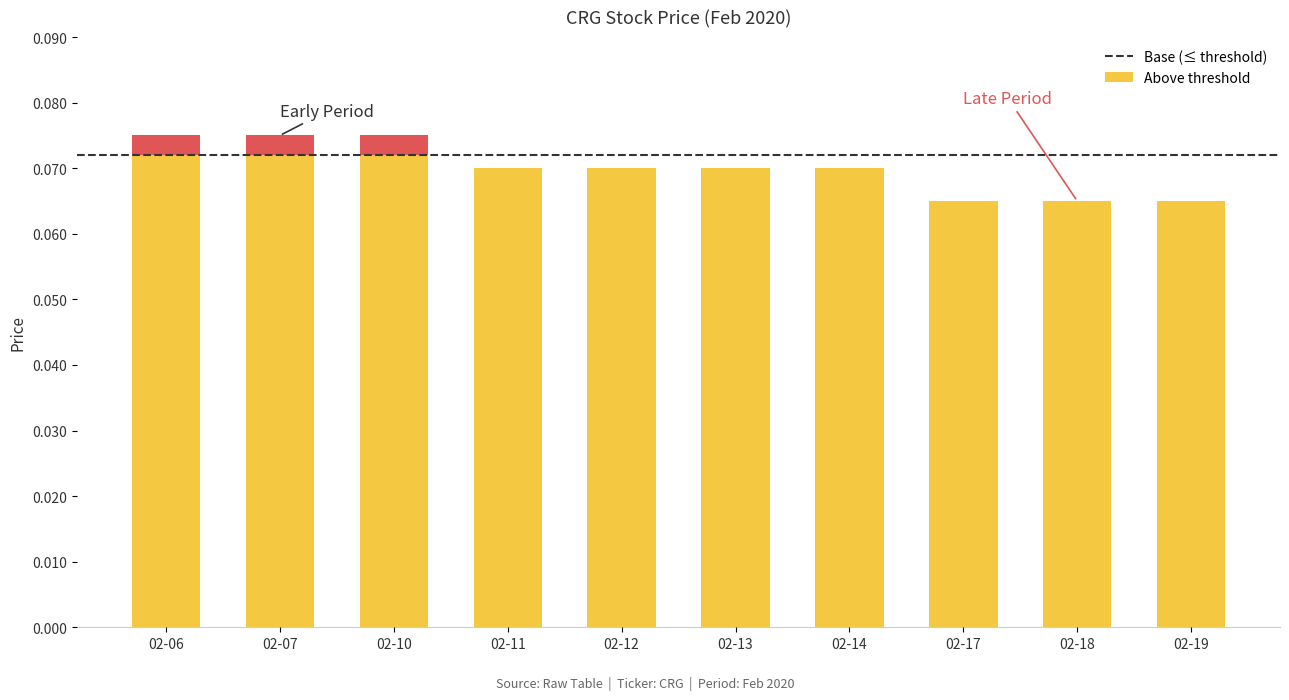

Are the bars grouped side by side (vs. stacked)?

No